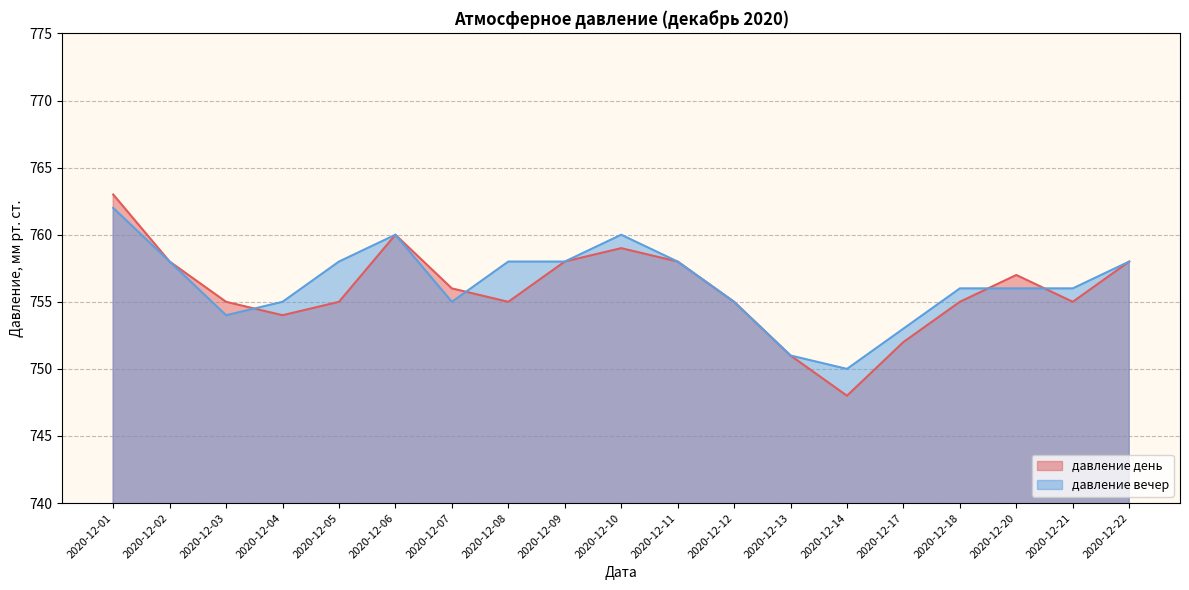

What is the total value across all series at 2020-12-08?

1513